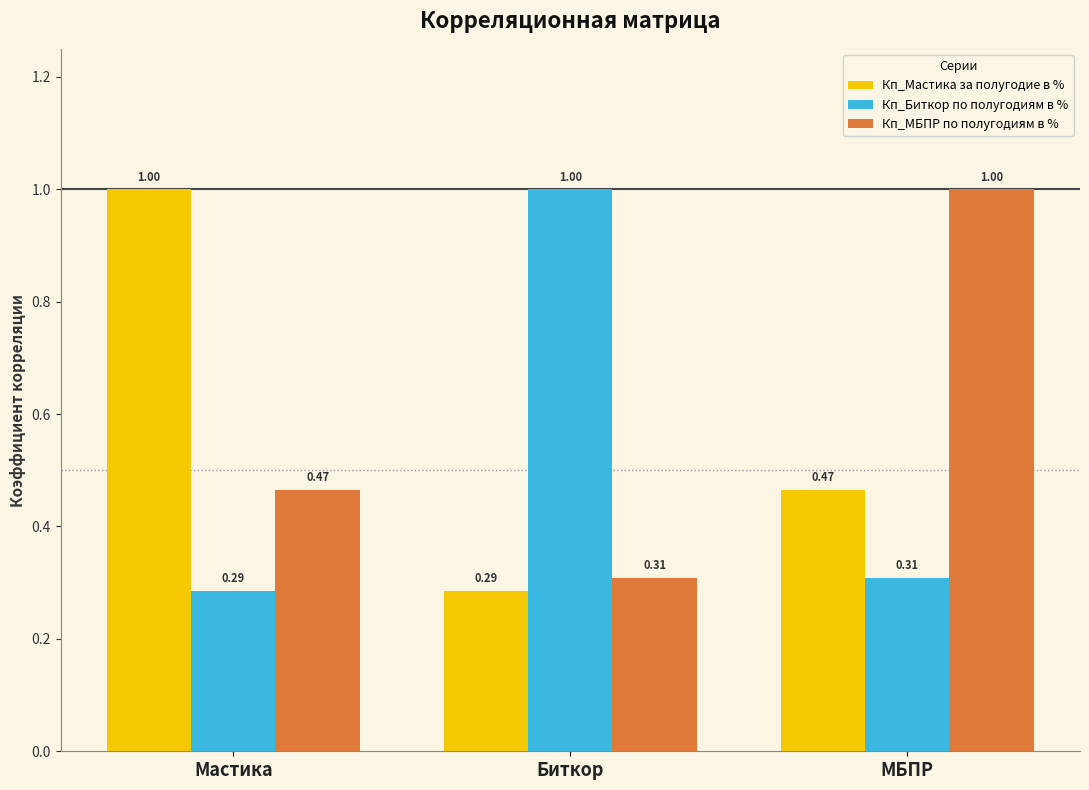

Rank the categories by Кп_МБПР по полугодиям в % value from highest to lowest.

МБПР, Мастика, Биткор